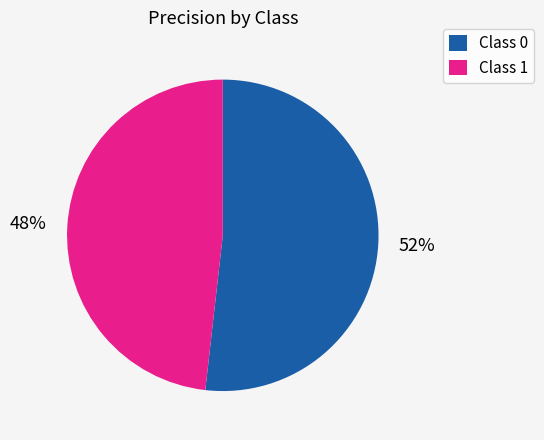

To the nearest percent, what is the difference between the largest and smallest slice percentages?

4%